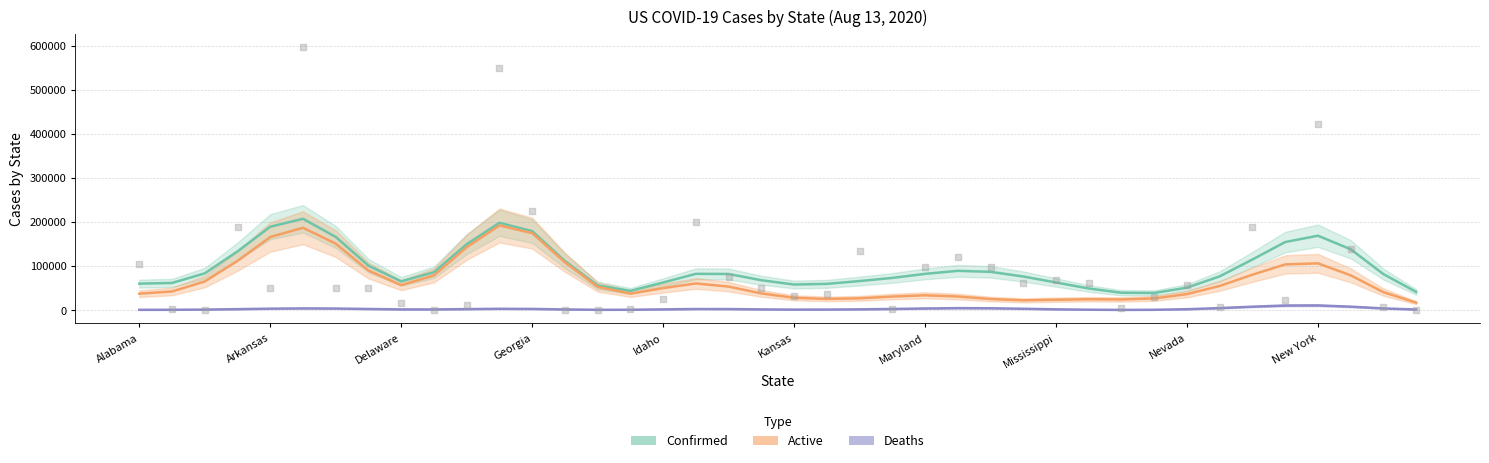

Which series has the widest spread of Y values?

Active